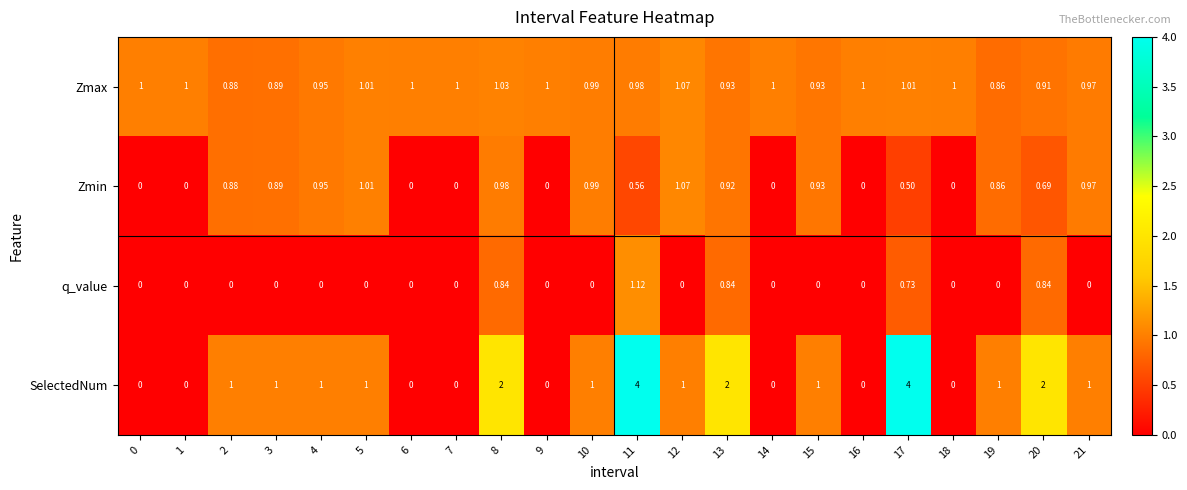

Which series has the widest spread of values?

SelectedNum